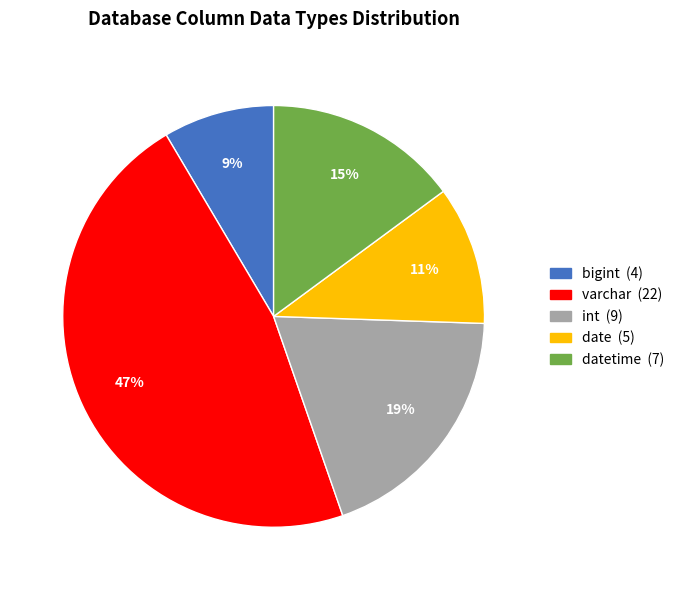

Does any single category account for the majority?

No